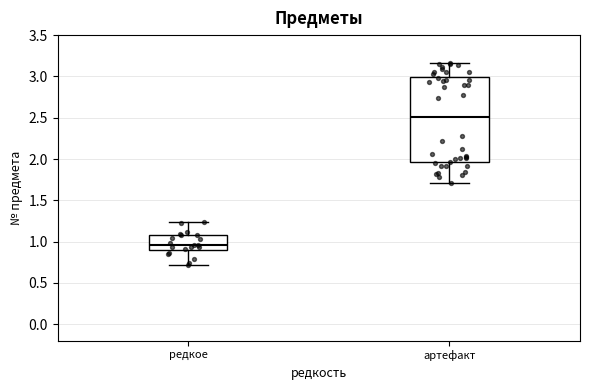

Comparing the boxes themselves (not the whiskers), which one is the tallest?

артефакт